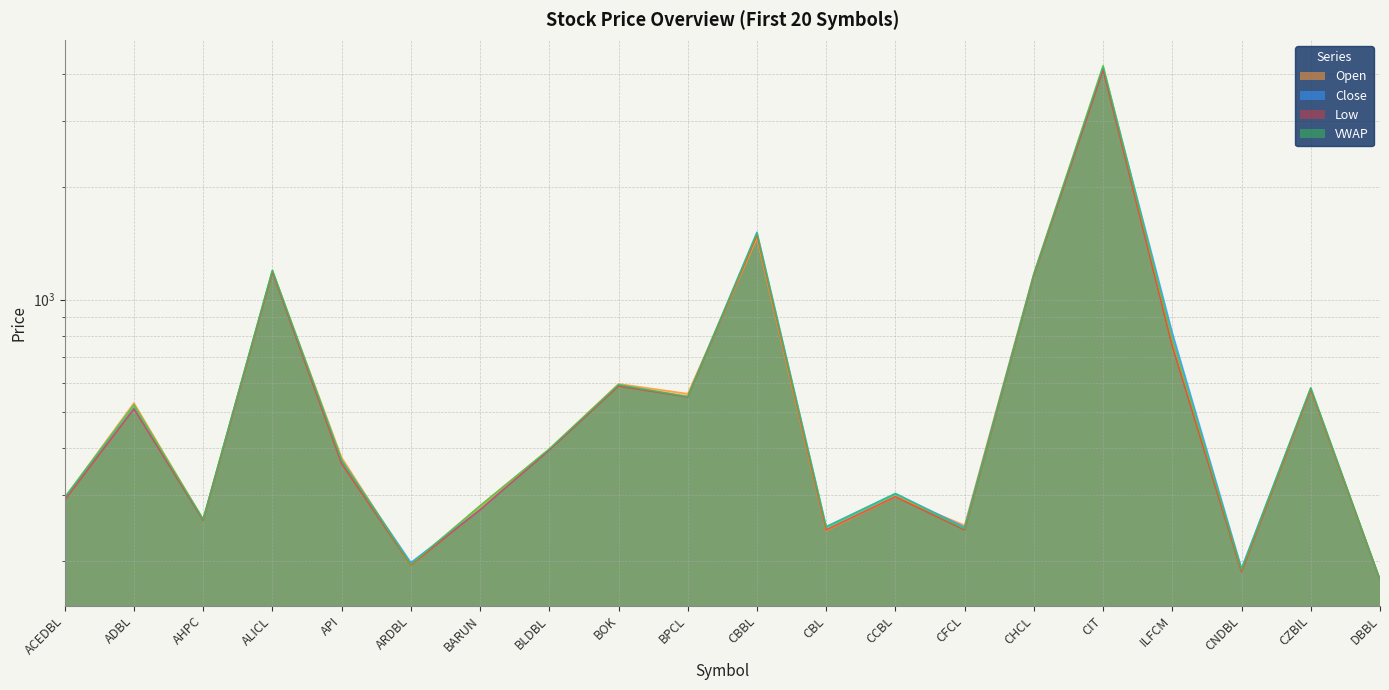

What are all the series names shown in the legend?

Open, Close, Low, VWAP